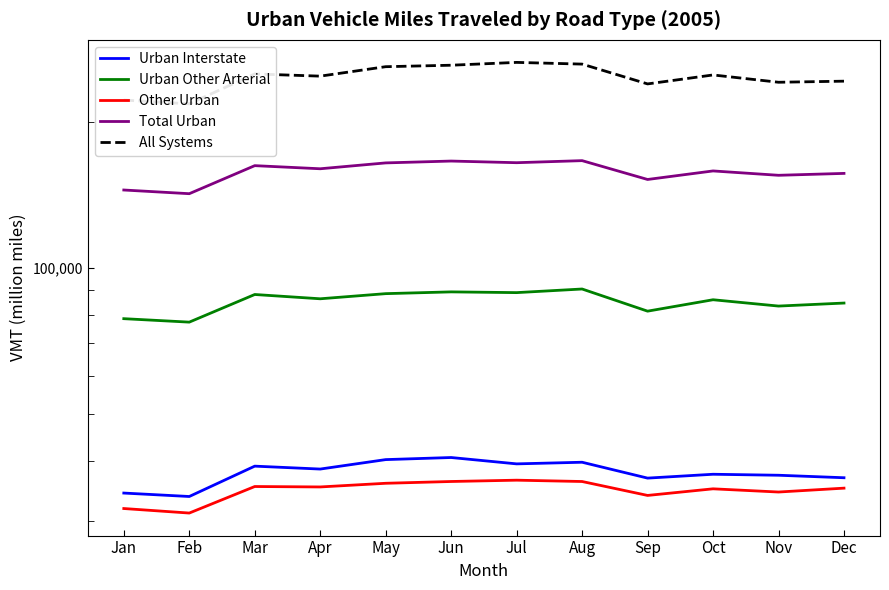

True or false: Total Urban has a value of 166491 at Aug.

True